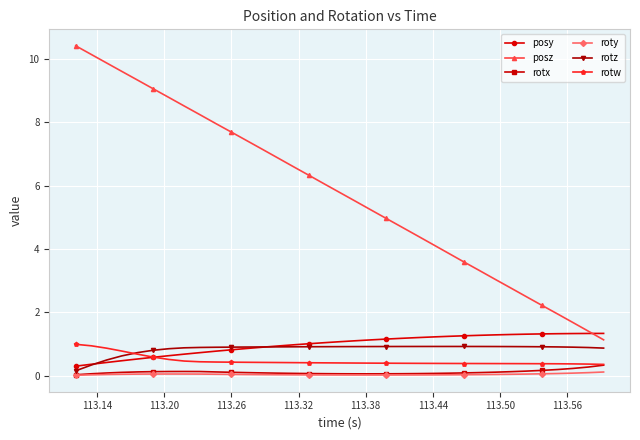

Which series has the widest spread of values?

posz